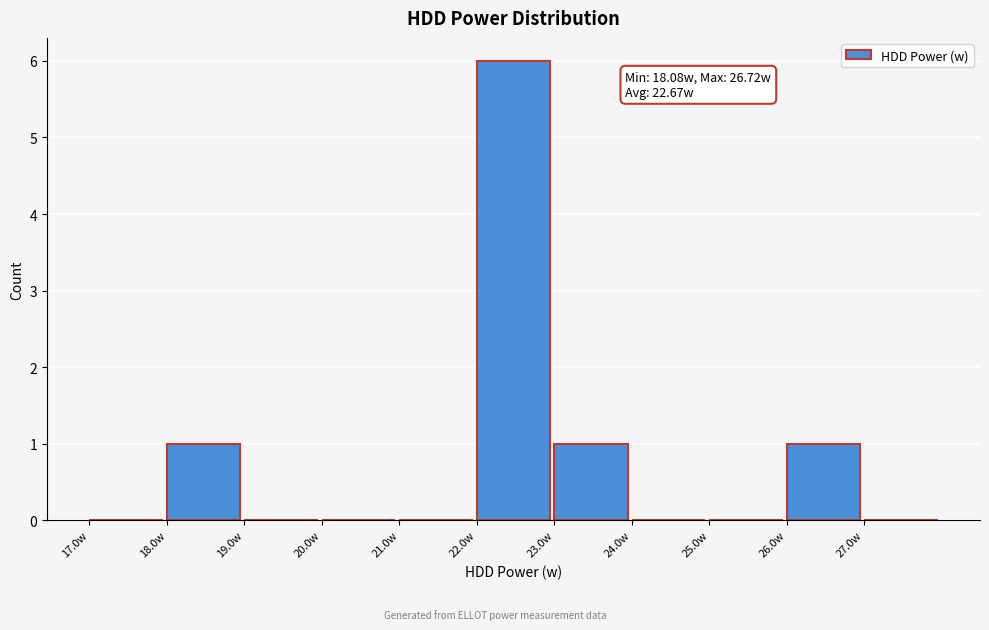

Over which range of the x-axis is the bar tallest?

22 to 23